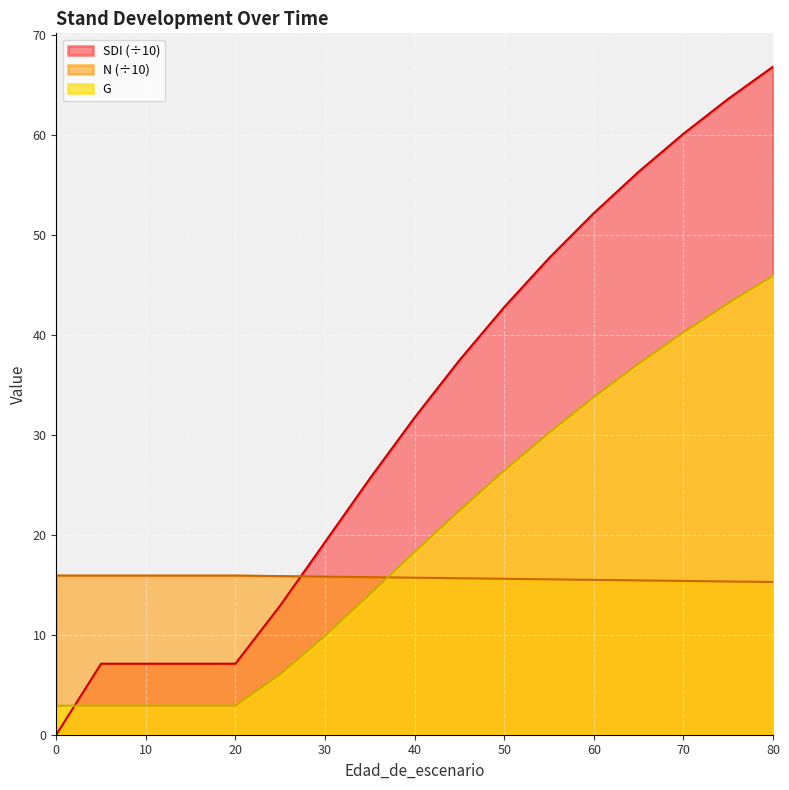

Where is G nearest to the value 24?

45